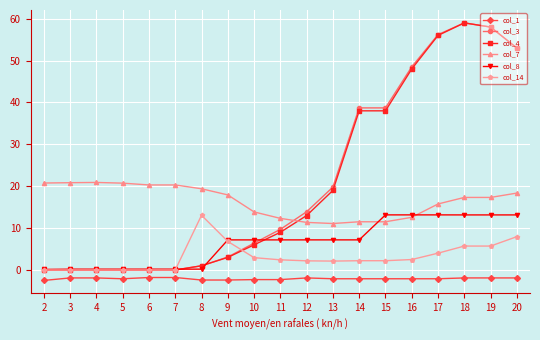

What value does the col_8 series have at 13?

7.2